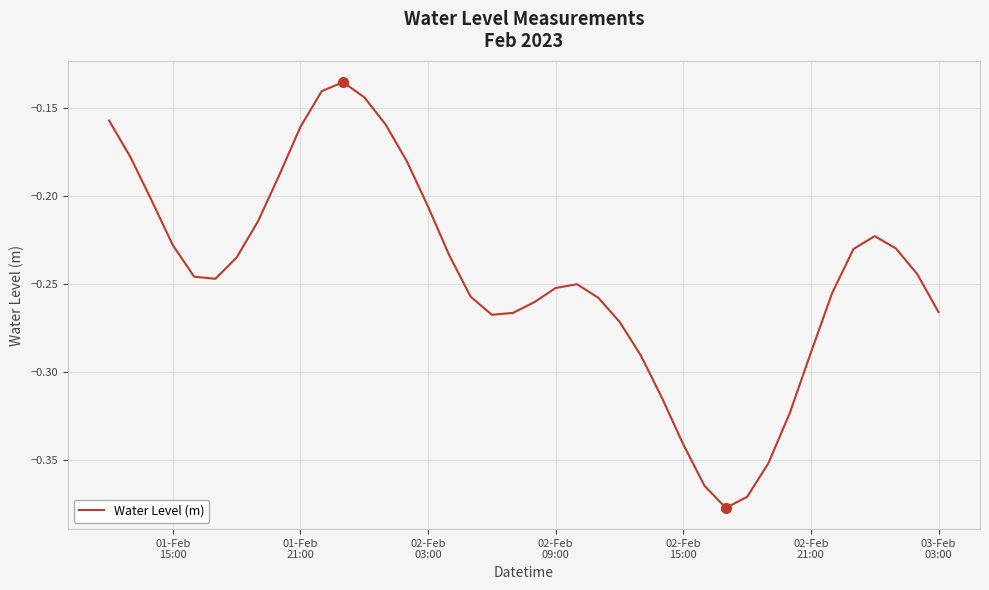

Count the number of data series in this chart.

1